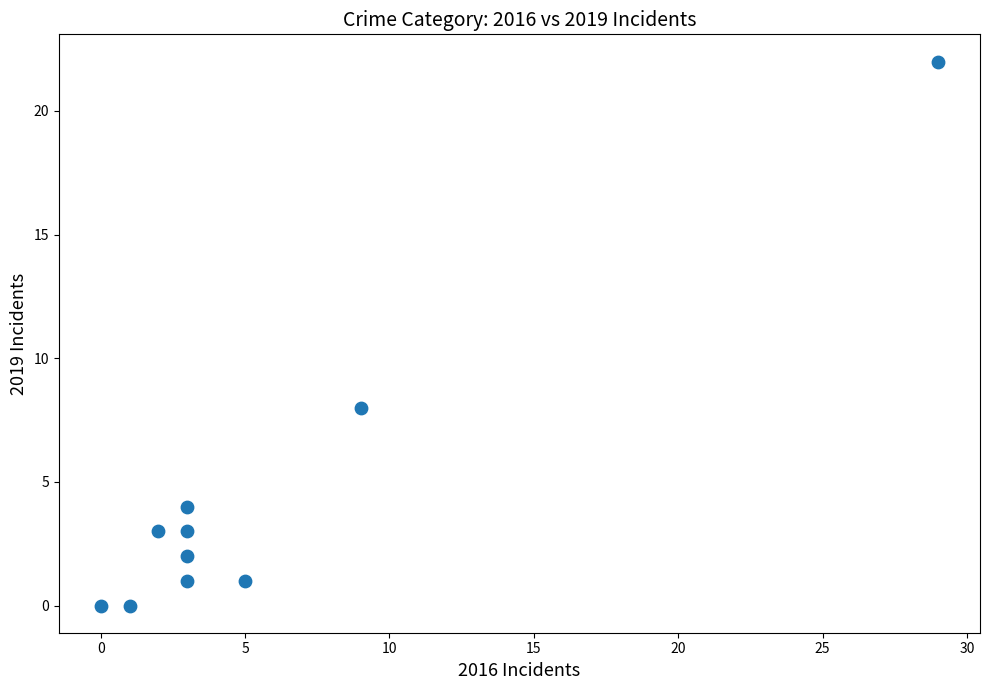

What Y value in the scatter plot is closest to 11?

8